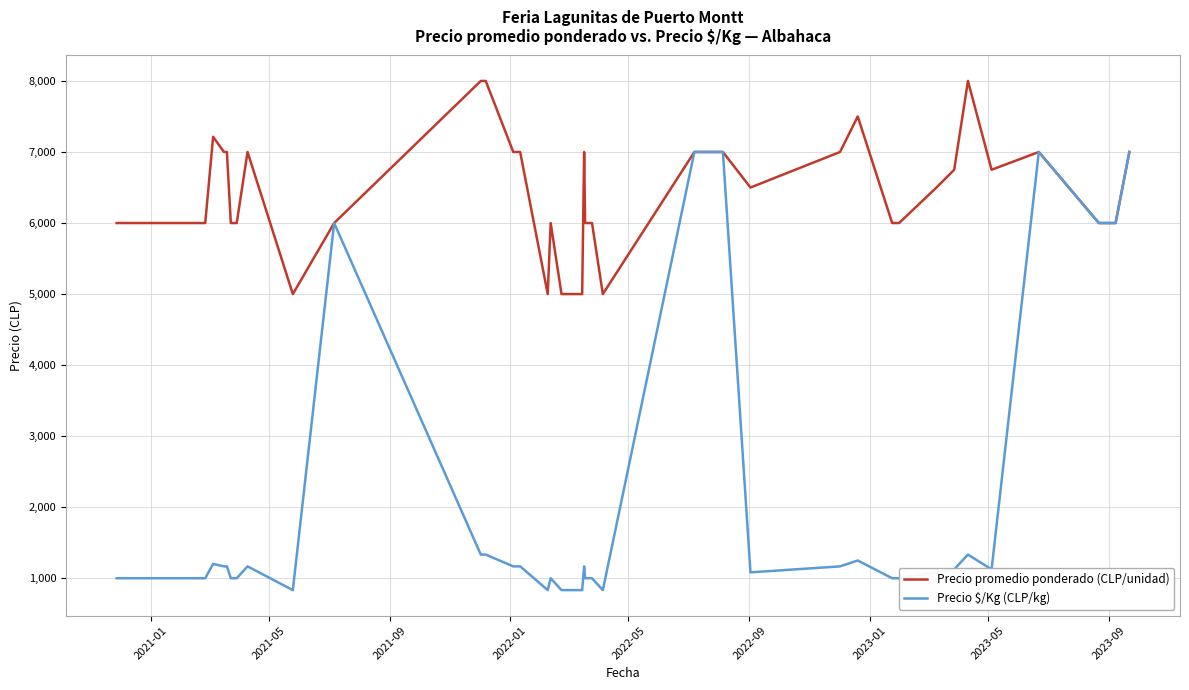

Which series has the largest range (max minus min)?

Precio $/Kg (CLP/kg)